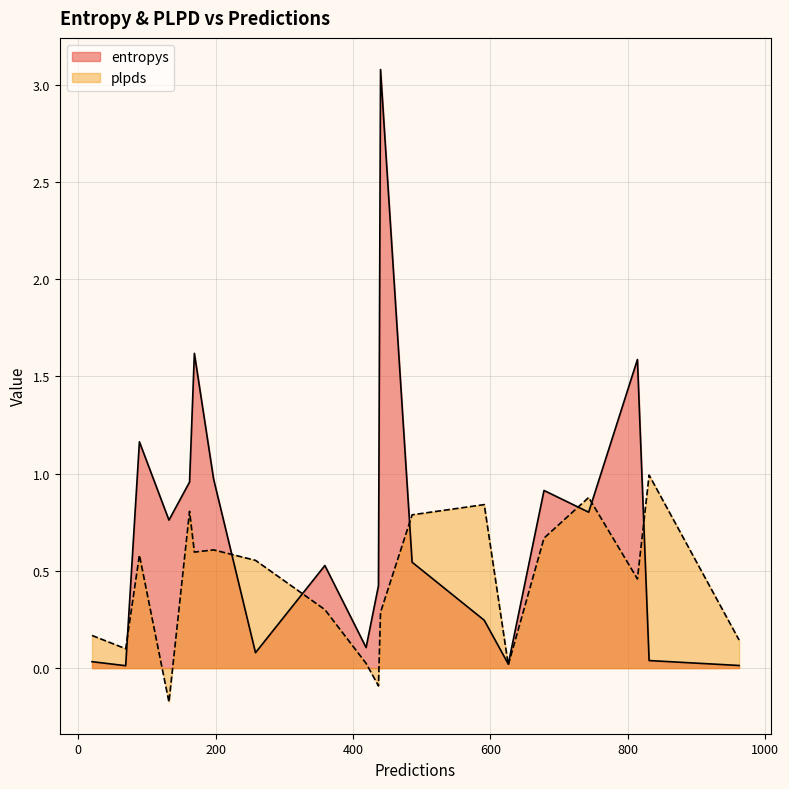

Reading left to right, what are all the values shown in this chart?

entropys: 359=0.5	591=0.2	743=0.8	626=0.0	69=0.0	197=1.0	419=0.1	440=3.1	89=1.2	20=0.0	814=1.6	169=1.6	258=0.1	678=0.9	437=0.4	162=1.0	962=0.0	831=0.0	132=0.8	486=0.5
plpds: 359=0.3	591=0.8	743=0.9	626=0.0	69=0.1	197=0.6	419=0.0	440=0.3	89=0.6	20=0.2	814=0.5	169=0.6	258=0.6	678=0.7	437=-0.1	162=0.8	962=0.1	831=1.0	132=-0.2	486=0.8